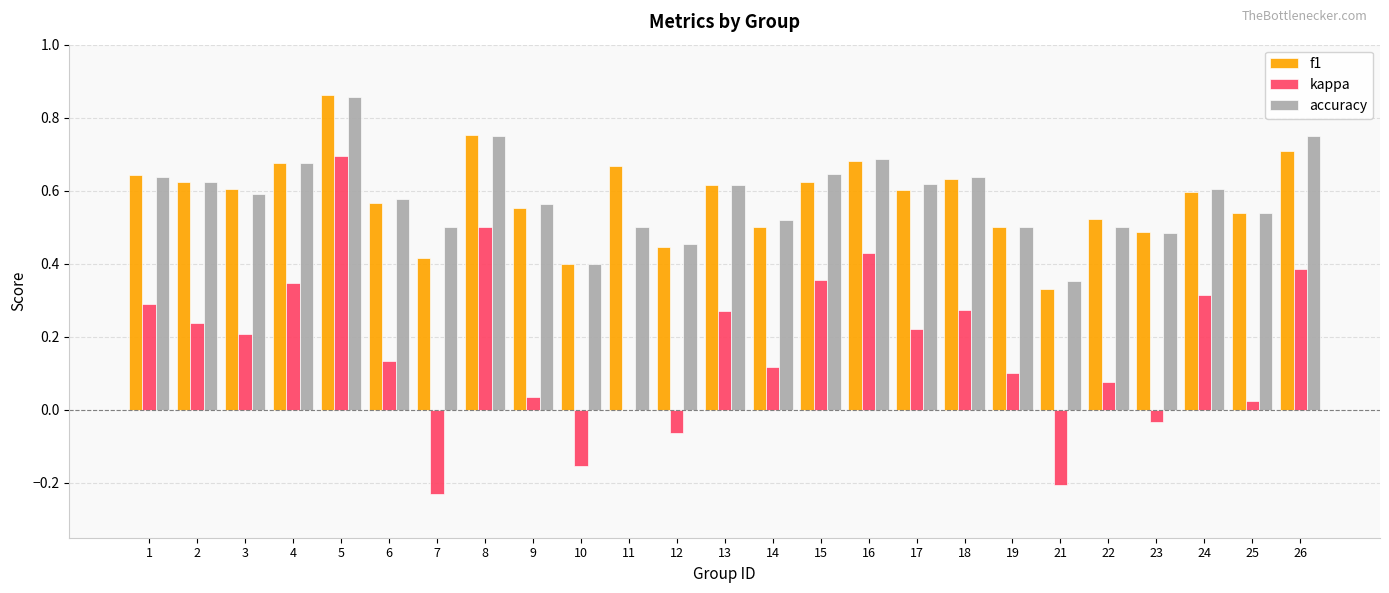

Which series changed the most between 9 and 18?

kappa